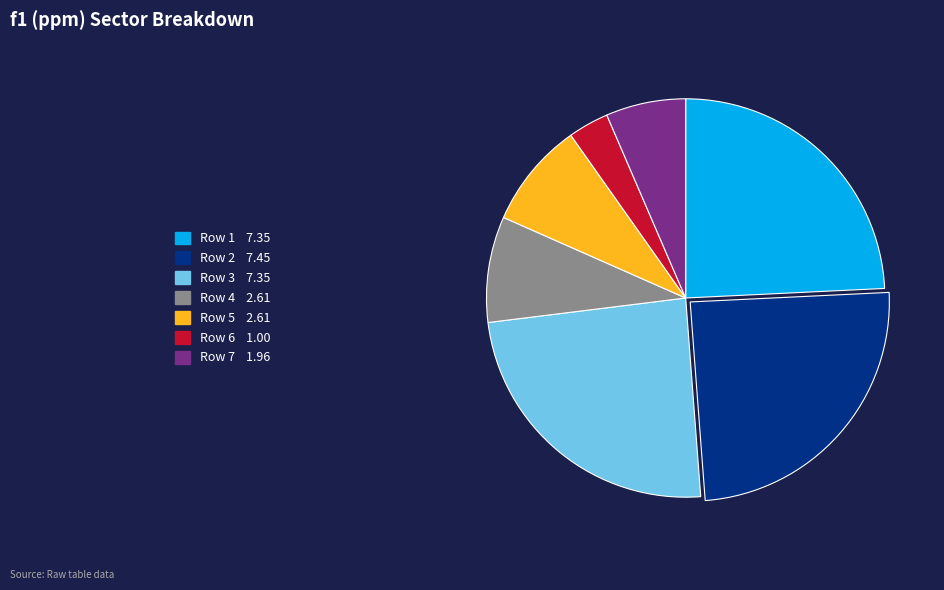

Does any single category account for the majority?

No